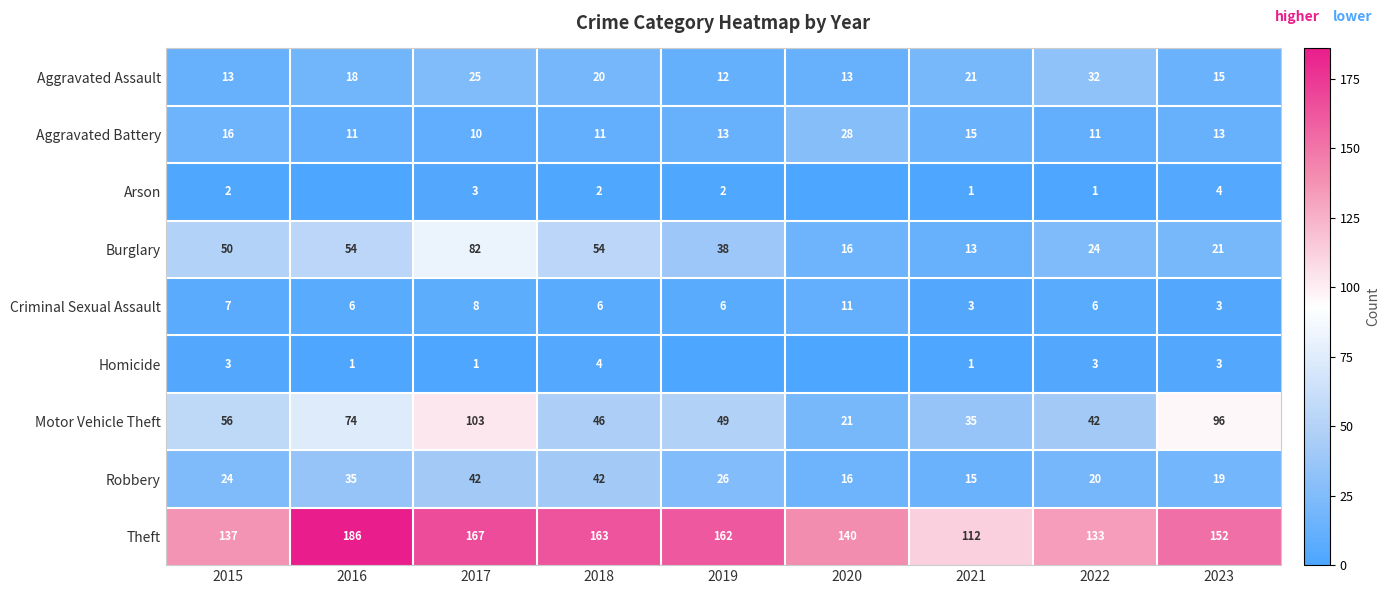

What is the total value across all series at 2015?

308